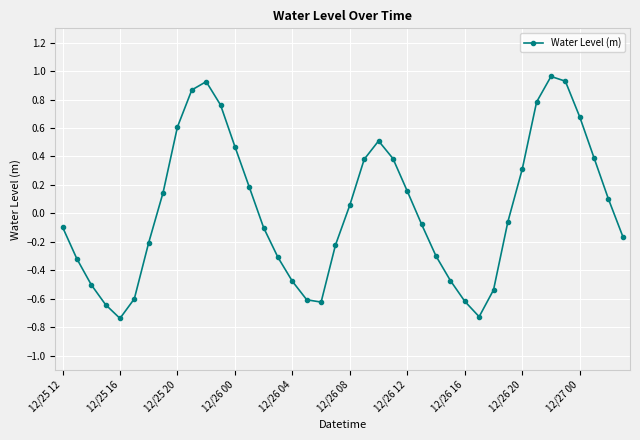

What is the difference between the maximum and second lowest values?

1.7